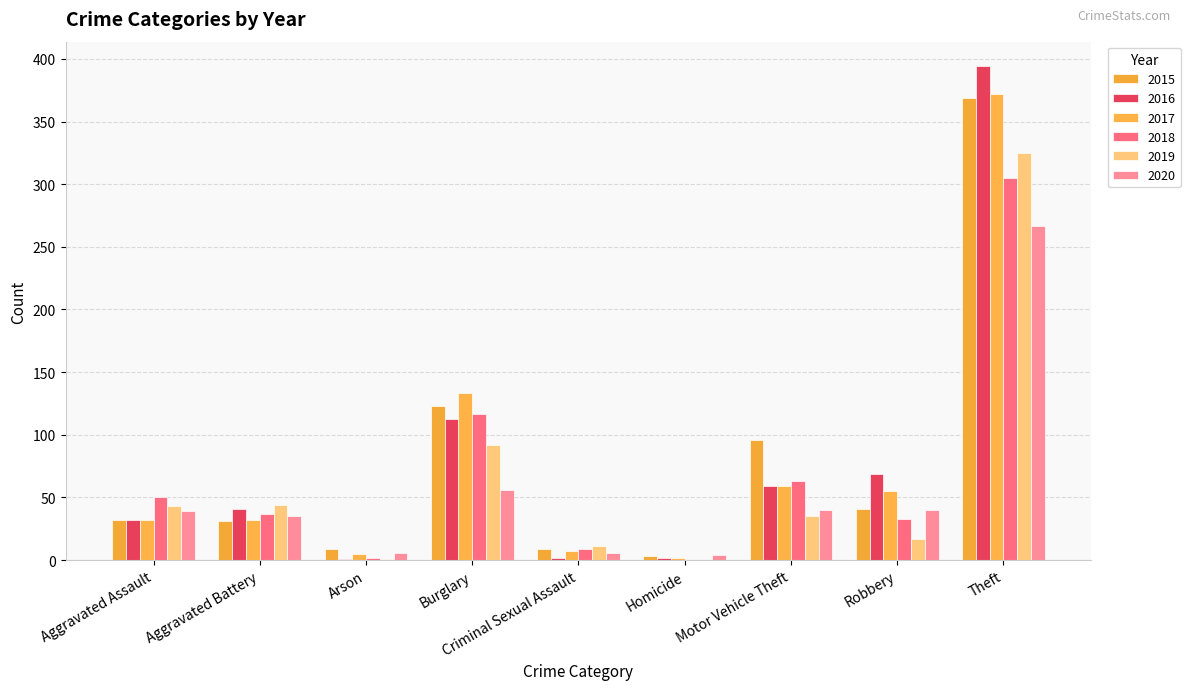

List the series in order of their peak value, highest first.

2016, 2017, 2015, 2019, 2018, 2020